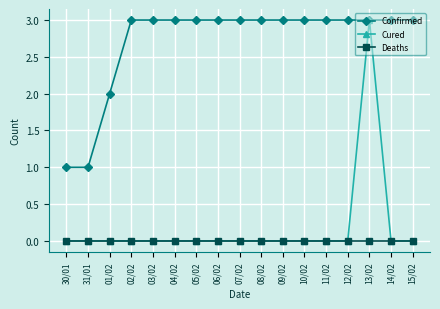

Which series changed the most between 31/01 and 10/02?

Confirmed